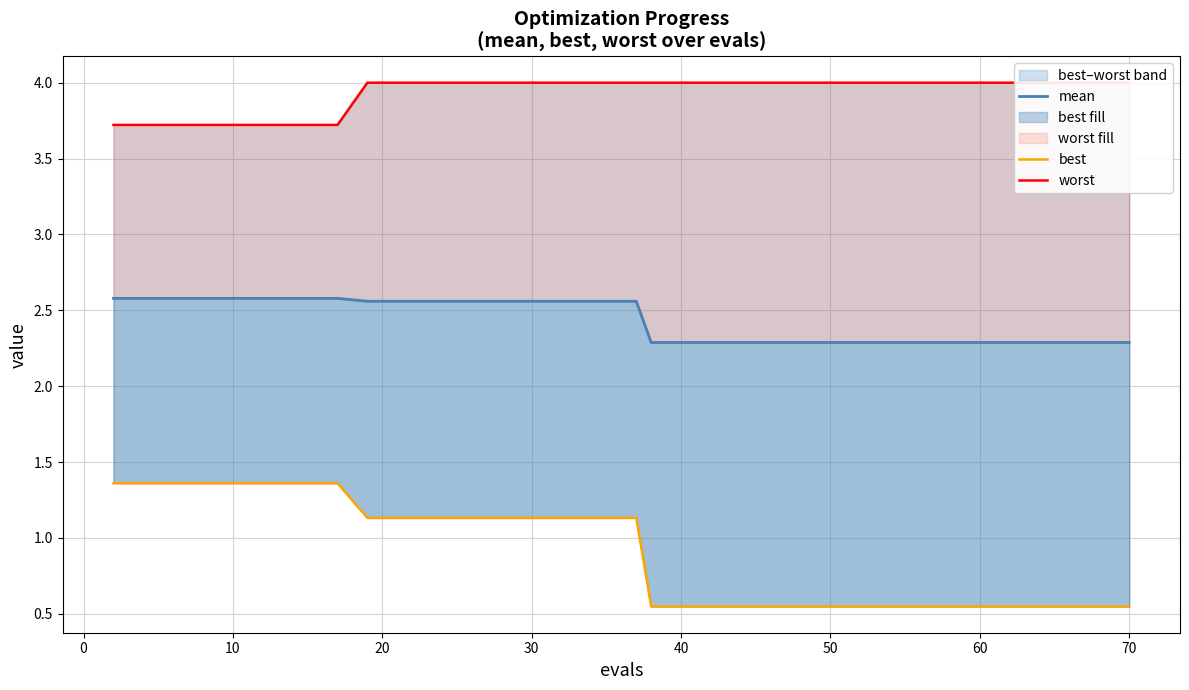

What is the value of the worst point at the 36th from the left?

4.0